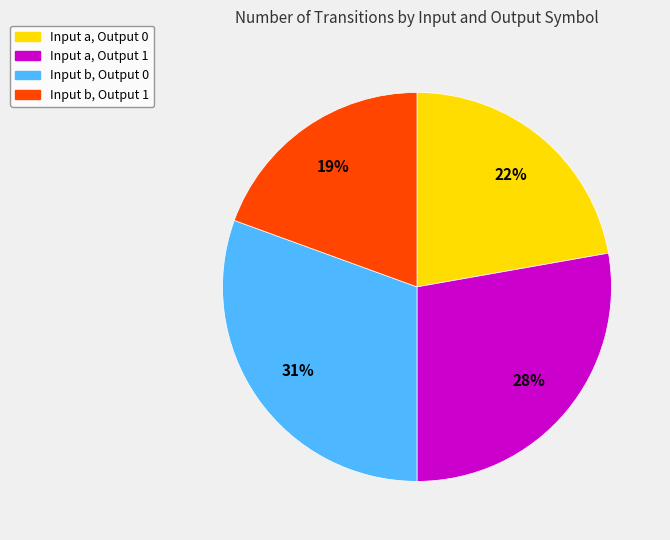

How many slices are in this pie chart?

4